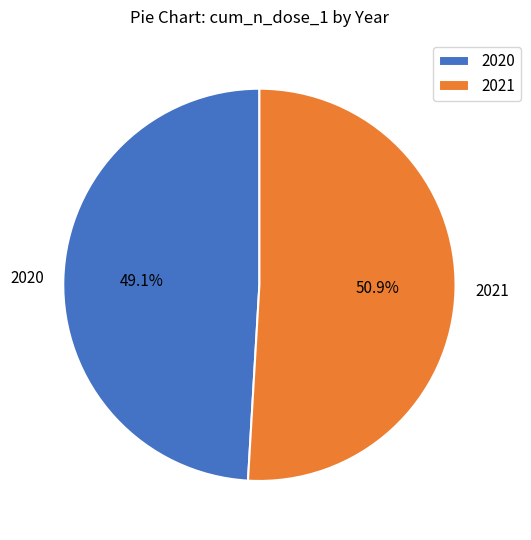

To the nearest percent, what percentage of the pie is 2021?

51%